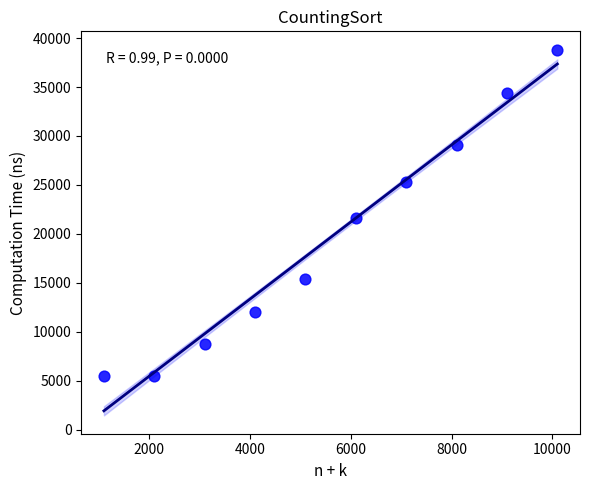

What is the range of X values (max minus min)?

9000